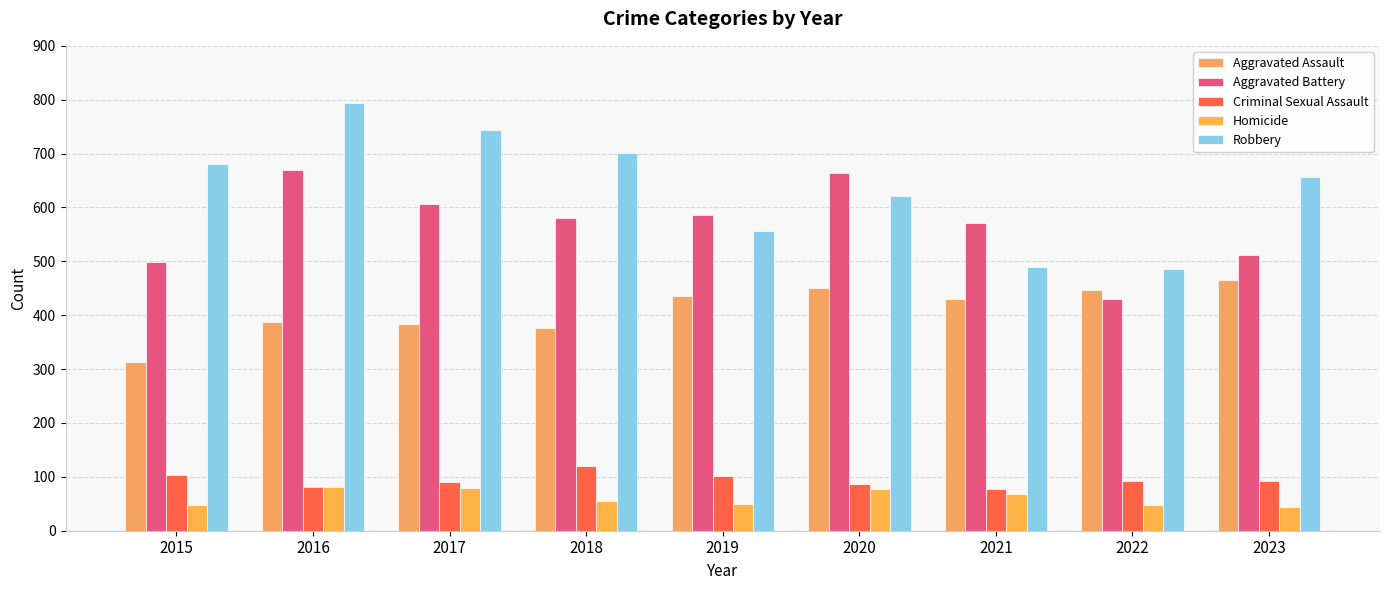

How many bars are there in each group?

5